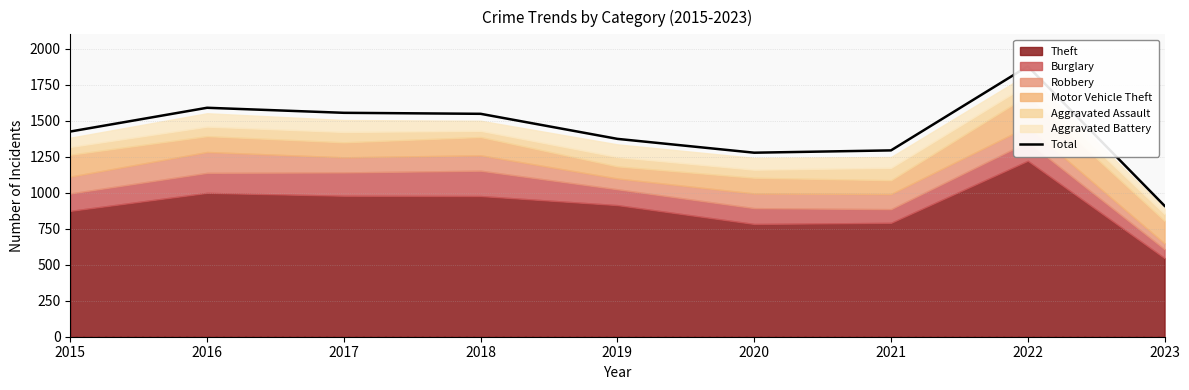

Reading right to left, what are all the values shown in this chart?

909	1878	1294	1278	1374	1548	1555	1590	1425